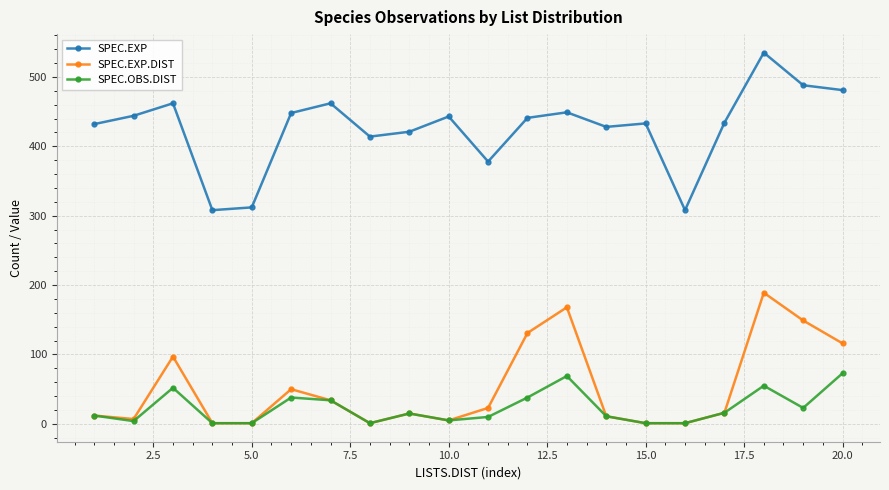

Which series has the largest range (max minus min)?

SPEC.EXP